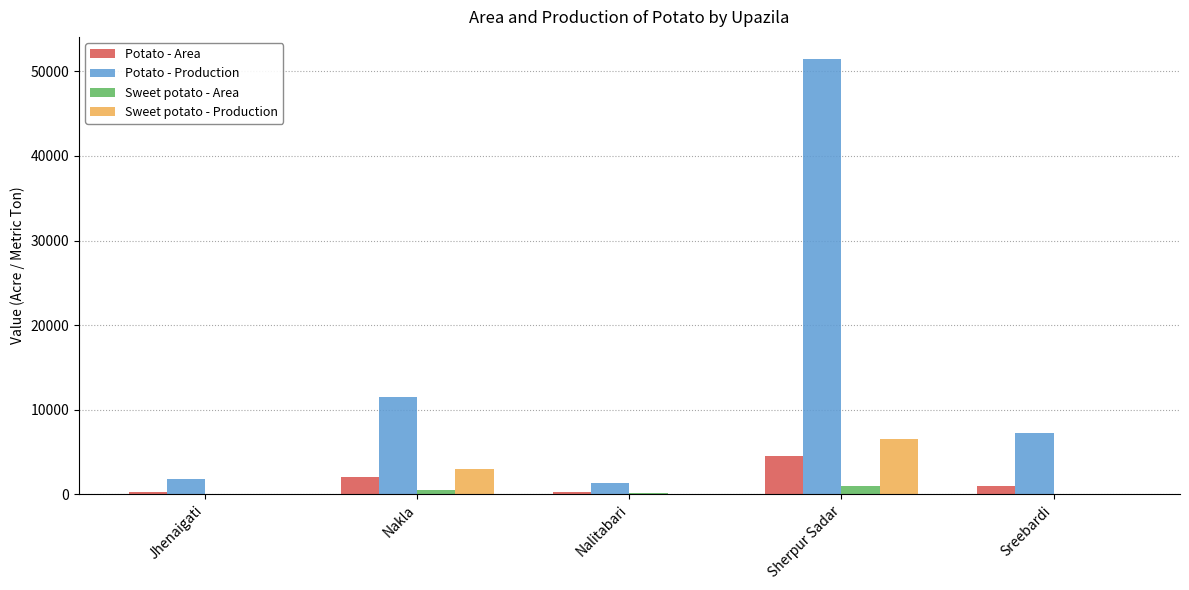

What is the sum of all Potato - Area values?

8143